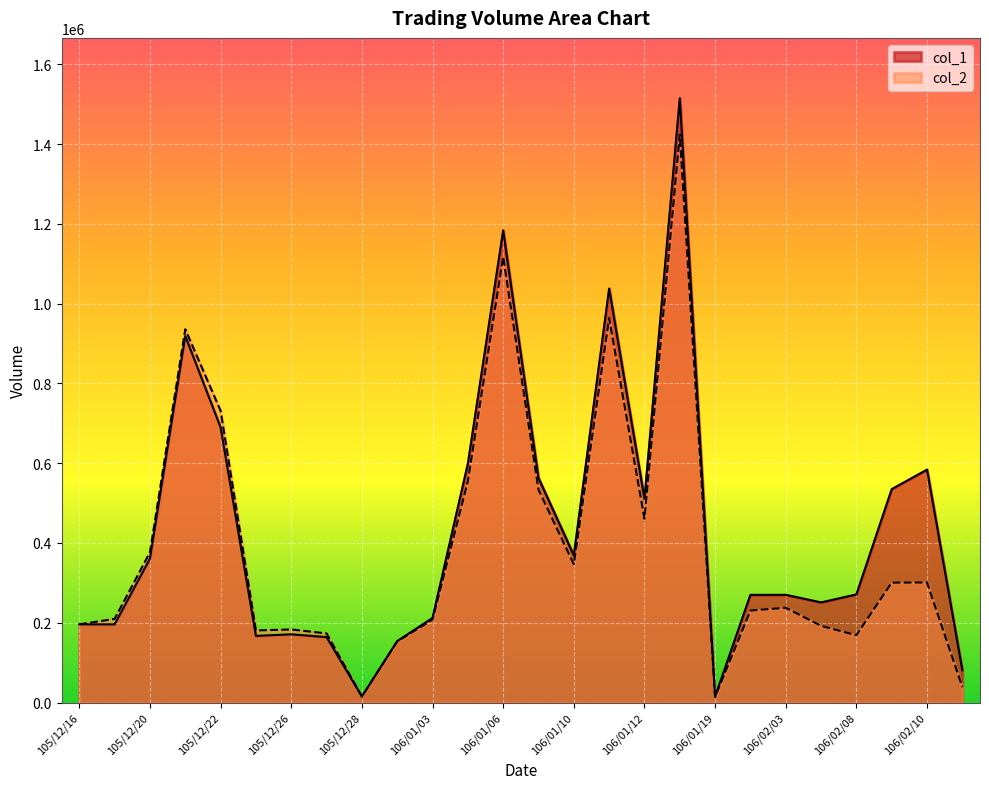

Where is col_1 nearest to the value 765000?

105/12/22